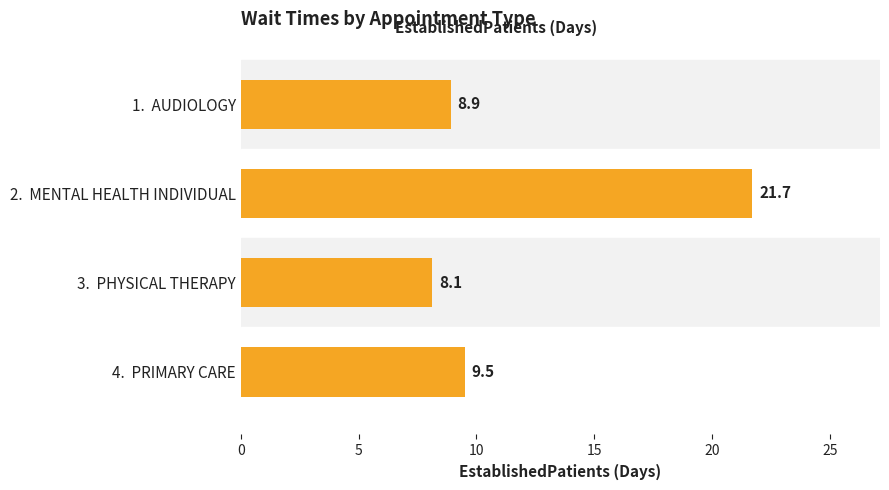

Reading top to bottom, transcribe all the data shown in this chart.

1.  AUDIOLOGY=8.9	2.  MENTAL HEALTH INDIVIDUAL=21.7	3.  PHYSICAL THERAPY=8.1	4.  PRIMARY CARE=9.5